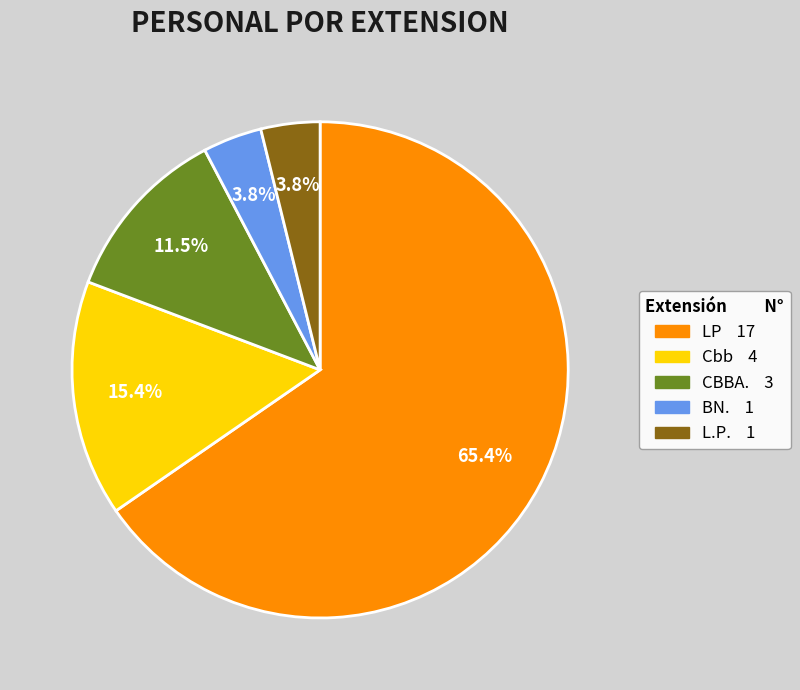

Which category has the biggest portion of the pie?

LP